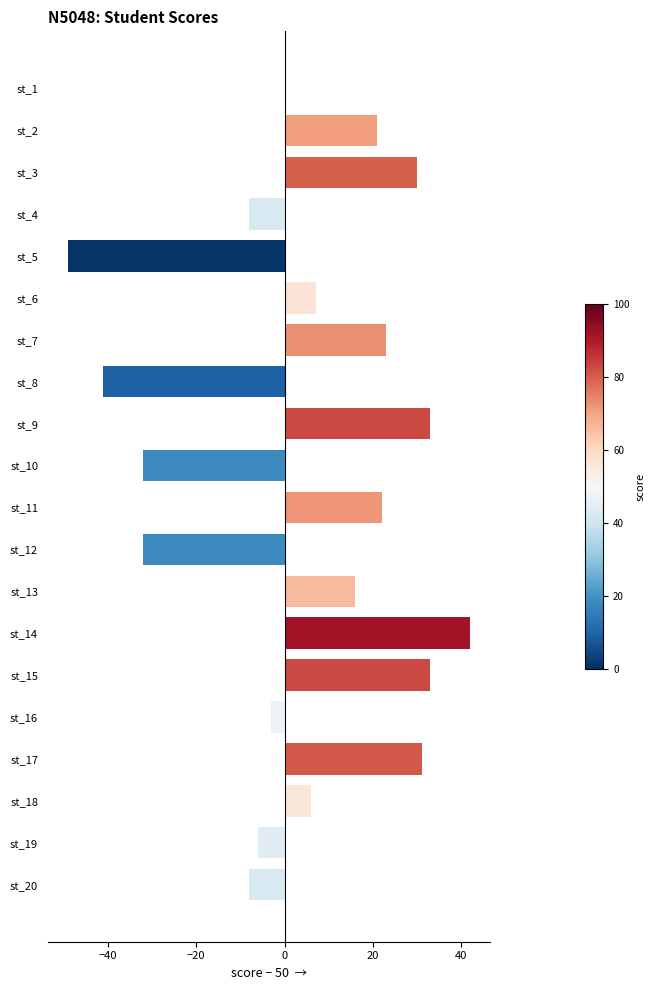

What is the sum of all values?

85